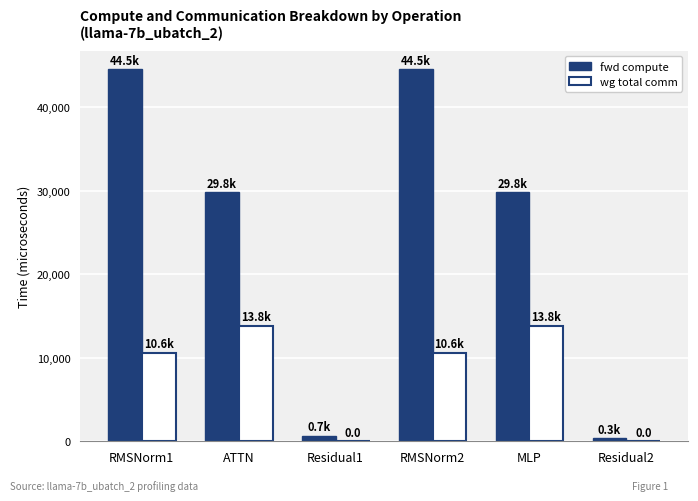

Which series has the largest total across all categories?

fwd compute